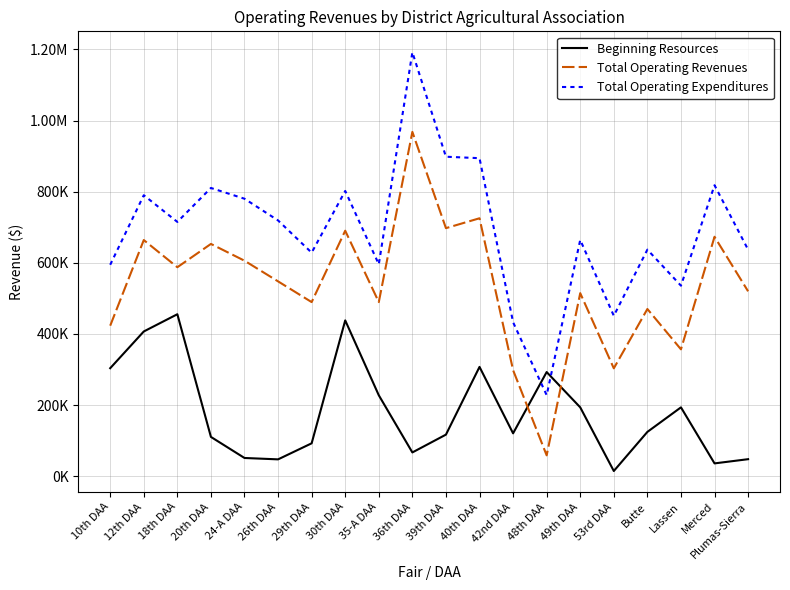

List the labels in order of Total Operating Expenditures value, smallest first.

48th DAA, 42nd DAA, 53rd DAA, Lassen, 10th DAA, 35-A DAA, 29th DAA, Plumas-Sierra, Butte, 49th DAA, 18th DAA, 26th DAA, 24-A DAA, 12th DAA, 30th DAA, 20th DAA, Merced, 40th DAA, 39th DAA, 36th DAA